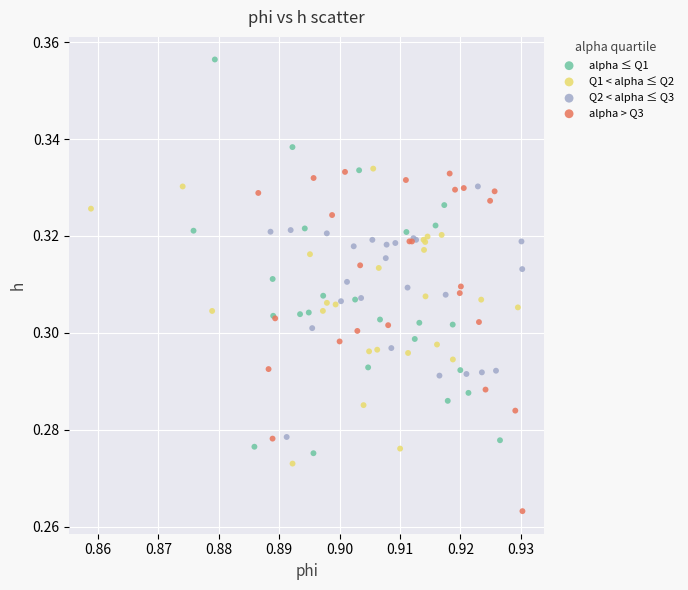

Which series contains the highest Y value?

alpha ≤ Q1